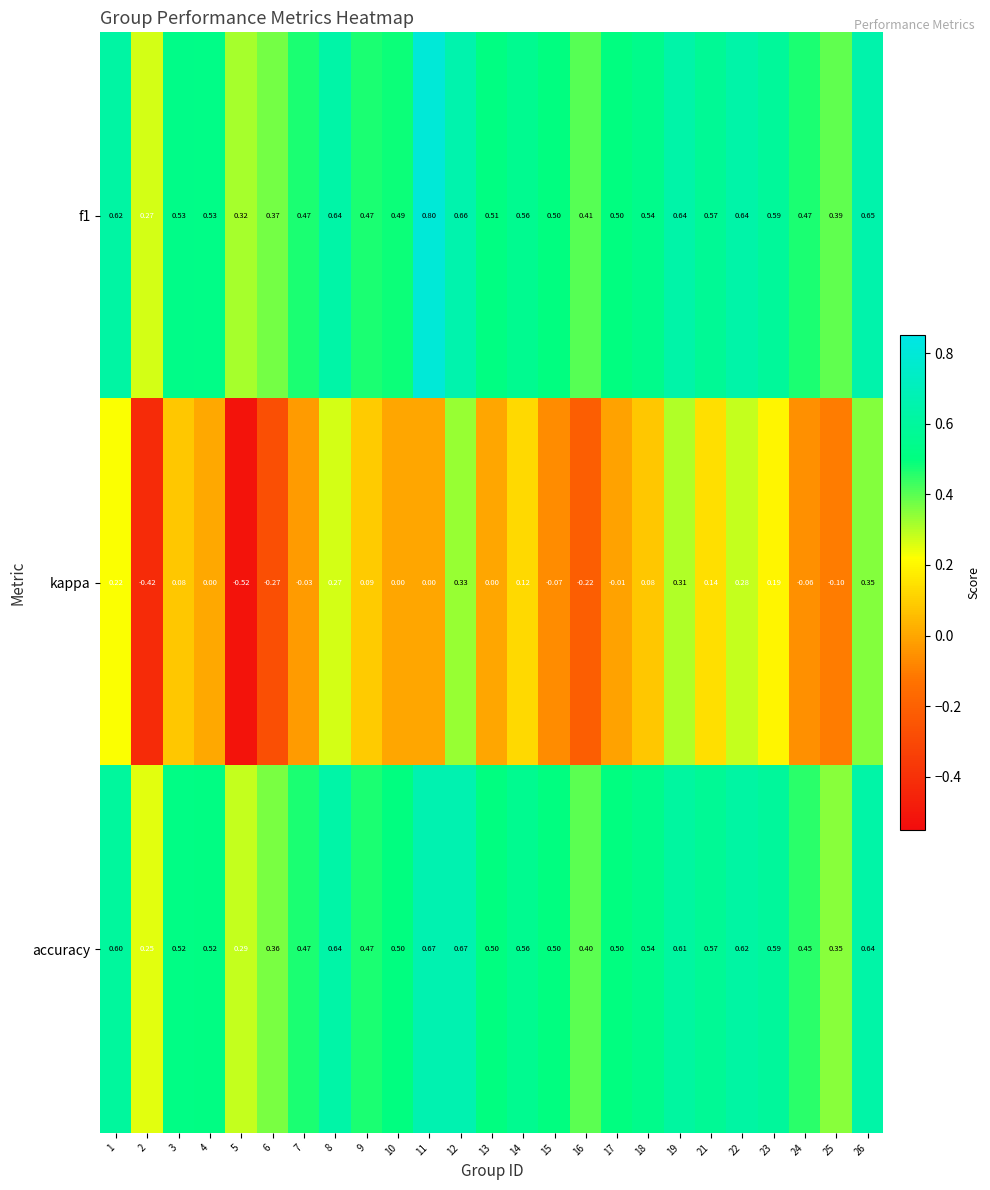

Is the value of accuracy at 9 greater than the value of kappa at 15?

Yes